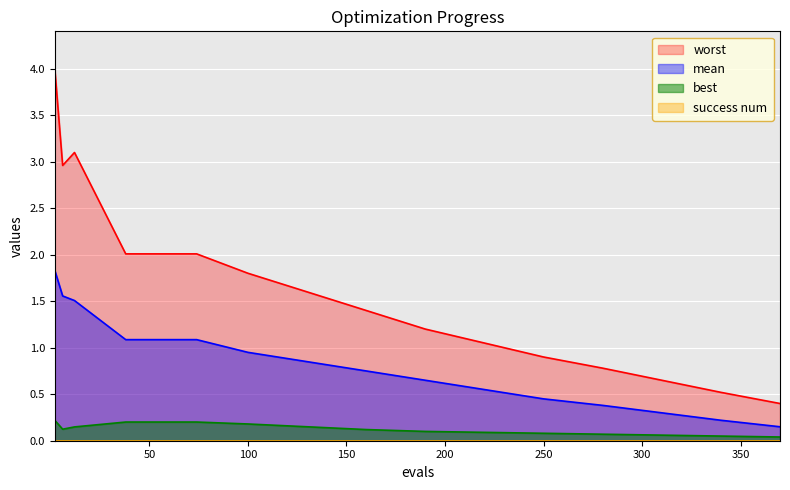

Reading right to left, transcribe all the data shown in this chart.

mean: 0.1	0.2	0.3	0.4	0.5	0.6	0.7	0.8	0.8	0.9	1.1	1.1	1.5	1.6	1.8
best: 0.0	0.1	0.1	0.1	0.1	0.1	0.1	0.1	0.1	0.2	0.2	0.2	0.1	0.1	0.2
worst: 0.4	0.5	0.7	0.8	0.9	1.1	1.2	1.4	1.6	1.8	2.0	2.0	3.1	3.0	4.0